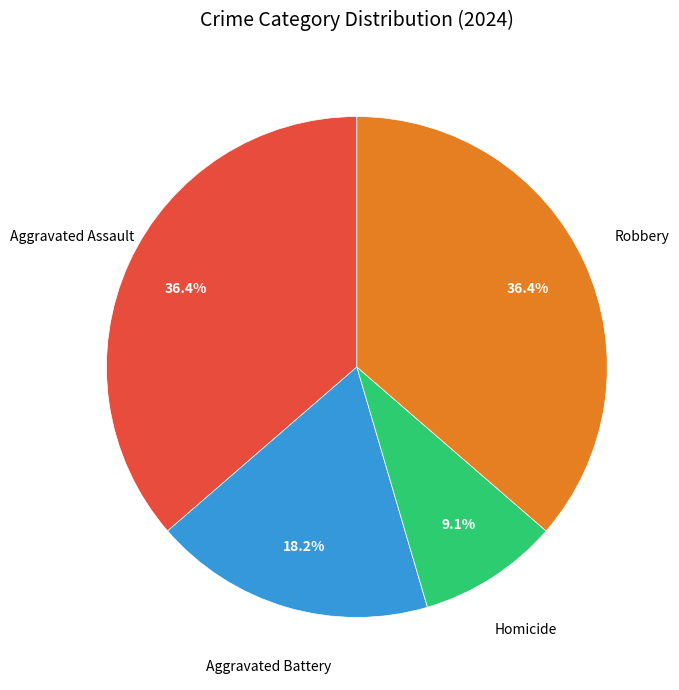

Is there any slice that represents more than half of the pie?

No